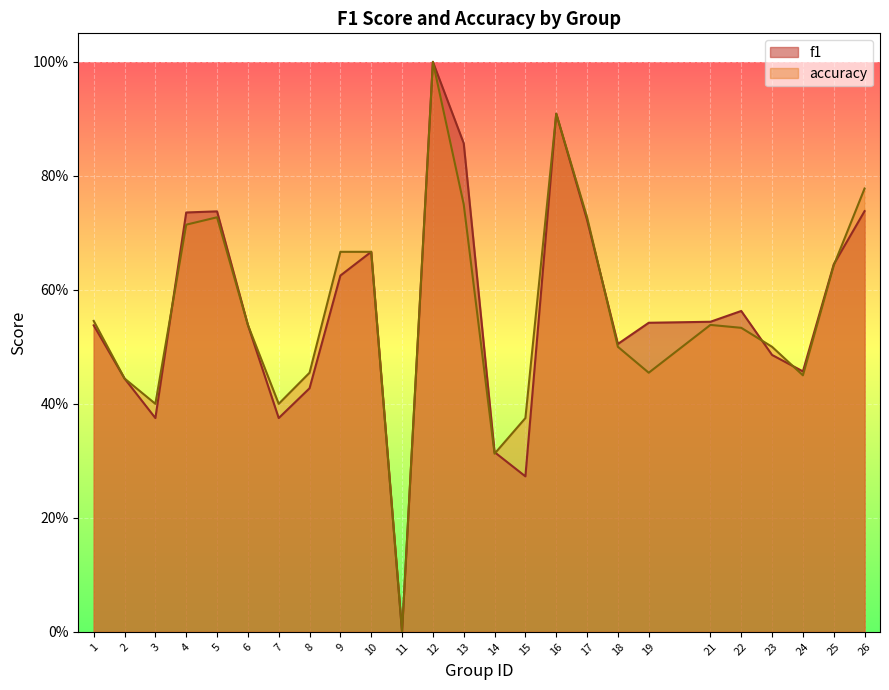

At which category does accuracy reach its first local valley?

3